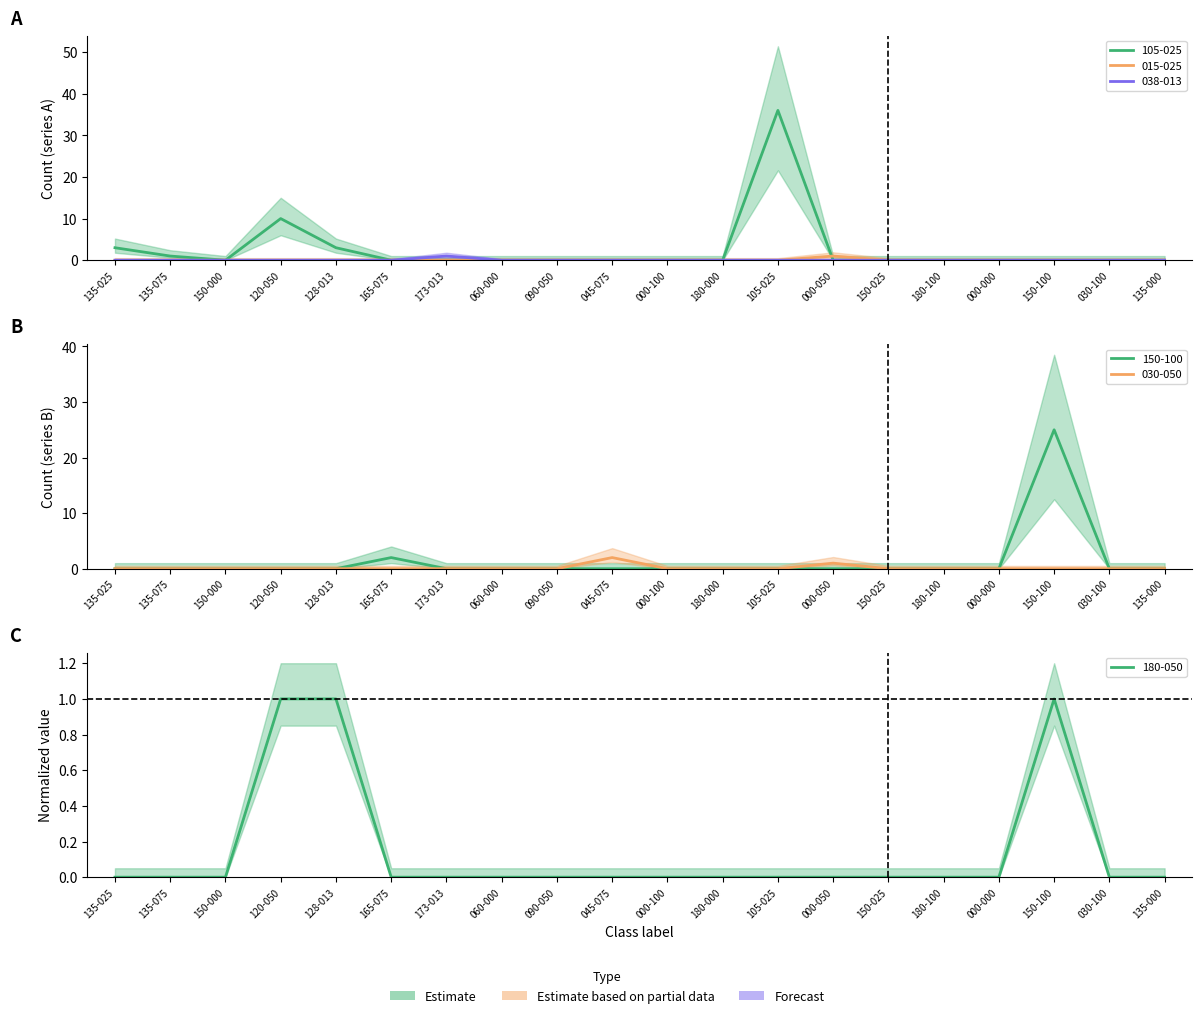

What is the average value of the 180-050 series?

0.1